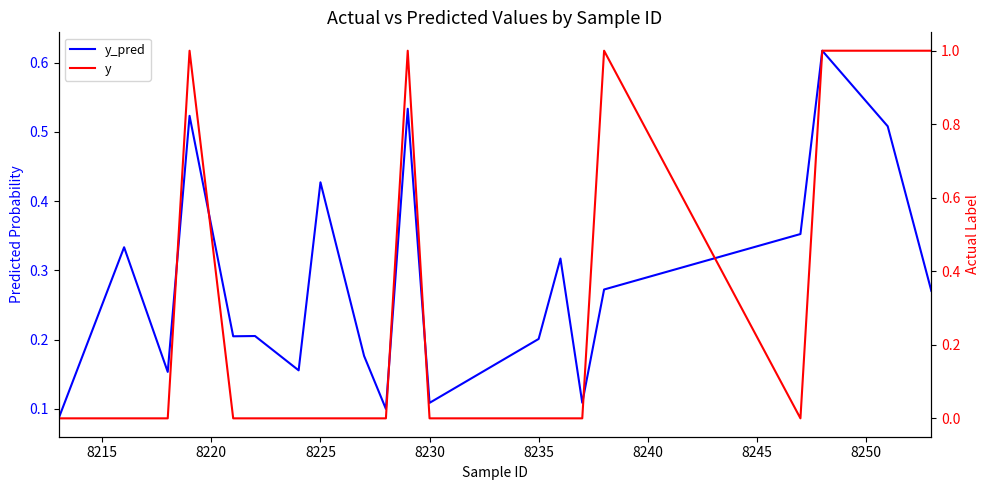

How many data points in y are above 0?

6